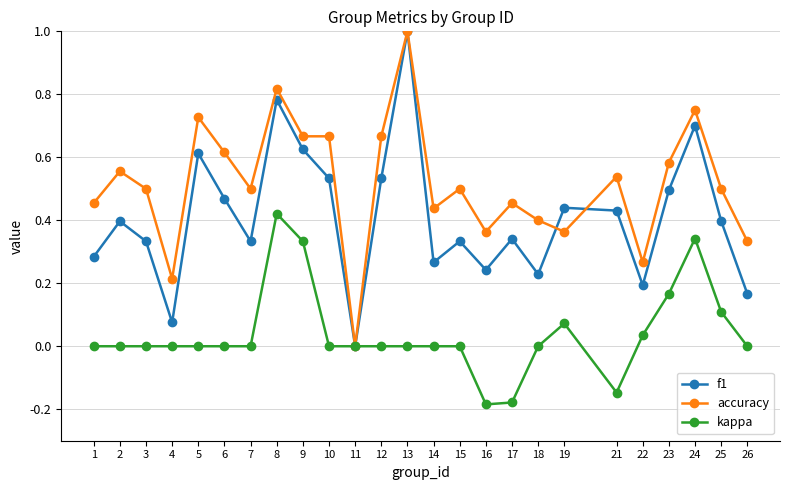

What is the highest value of the f1 series?

1.0